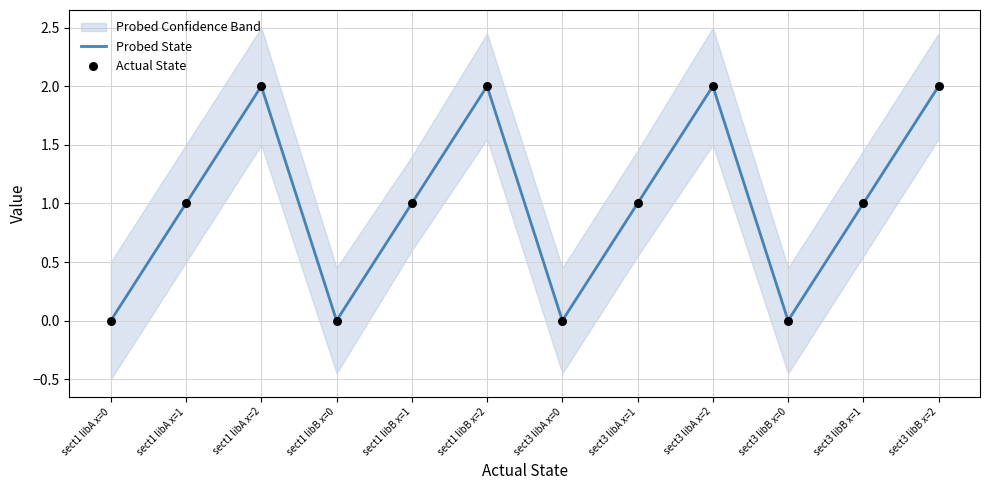

Is it true that Probed State equals 0 at sect3 libB x=0?

True